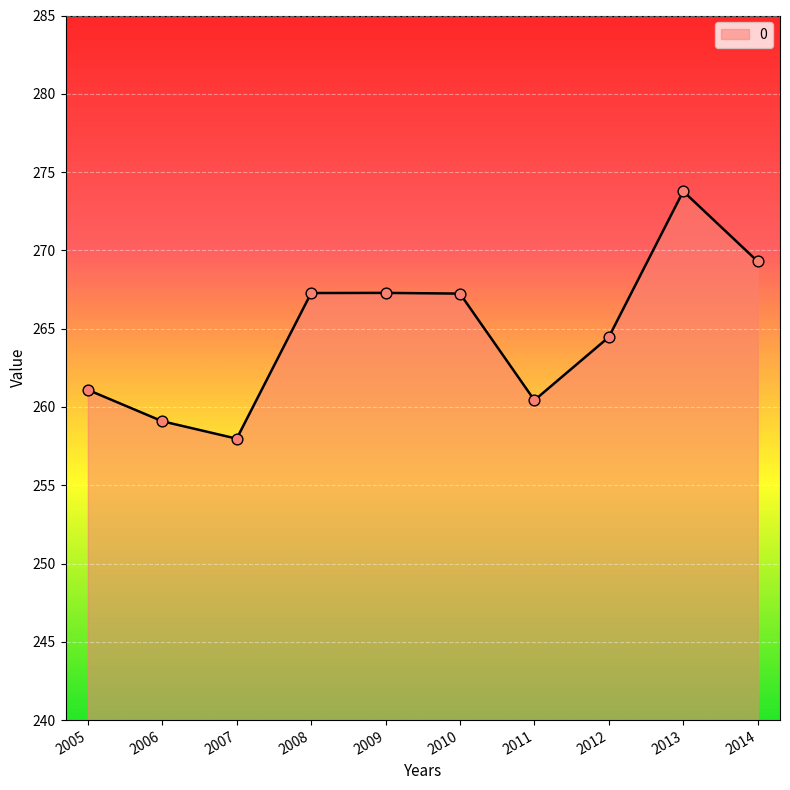

Between 2006 and 2009, which is larger?

2009